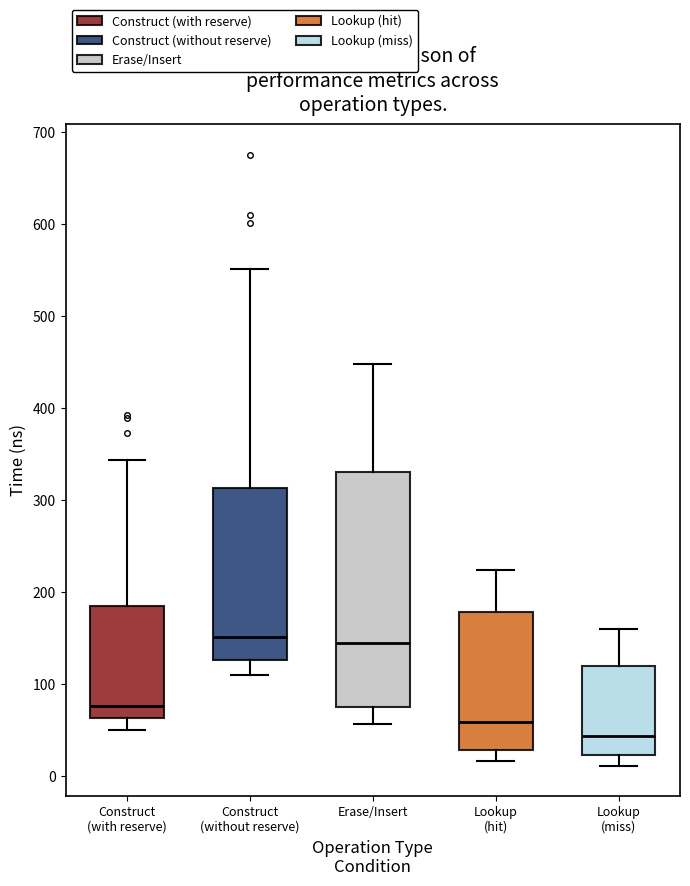

Where does the lower whisker of the box for Erase/Insert end on the y-axis? The values are not printed on the chart, so give them approximately, as read against the axis.

60